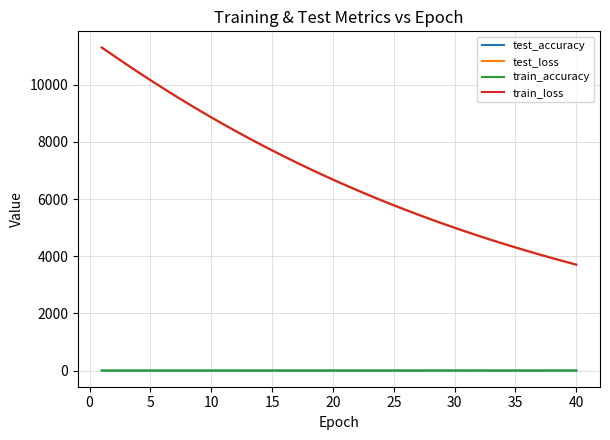

True or false: test_loss and test_accuracy intersect in this chart.

False